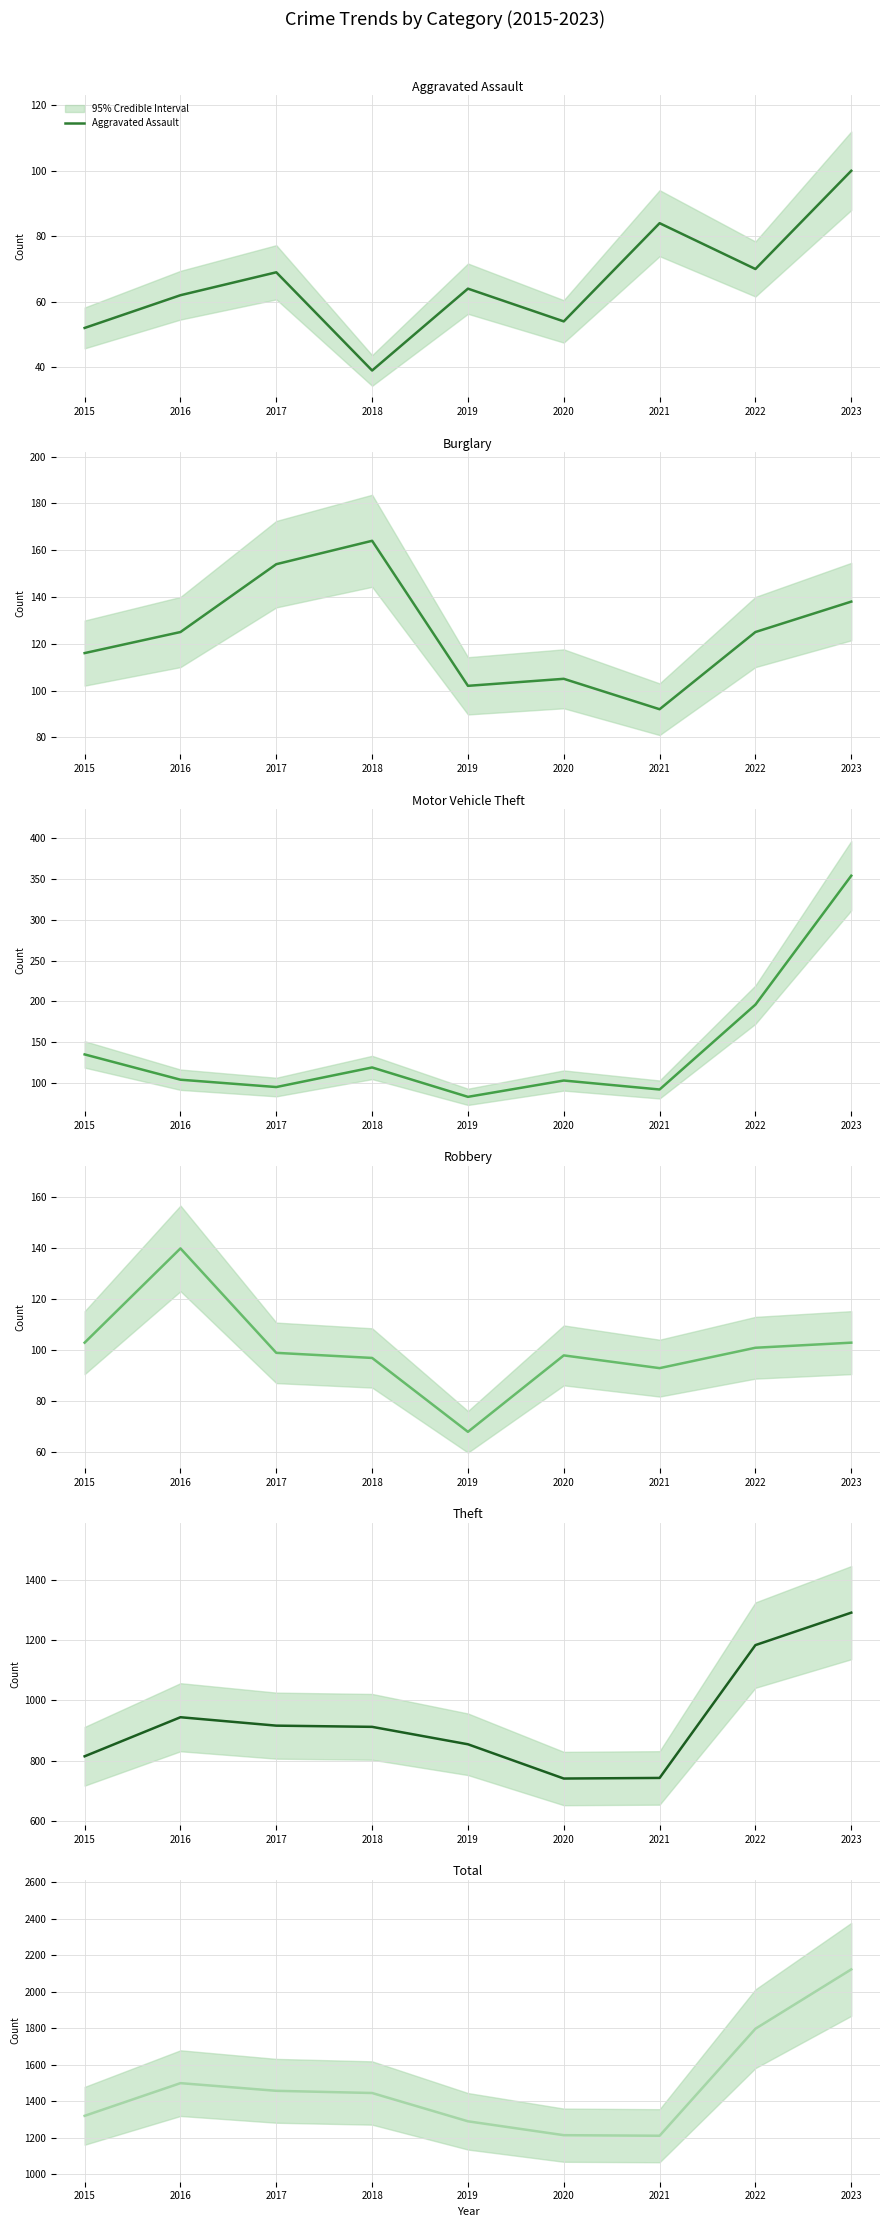

Is the value of Aggravated Assault at 2016 greater than the value of Theft at 2016?

No